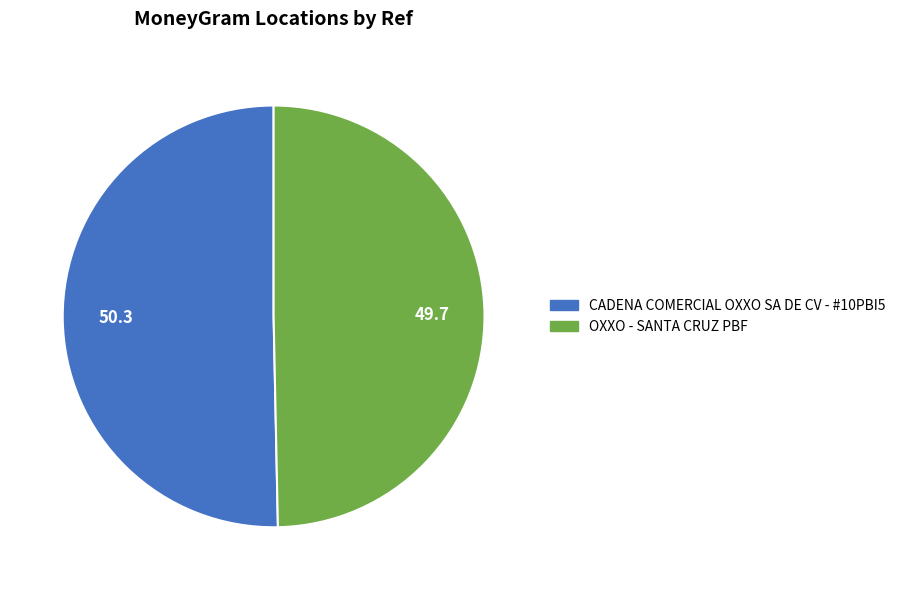

Which slice is the smallest?

OXXO - SANTA CRUZ PBF